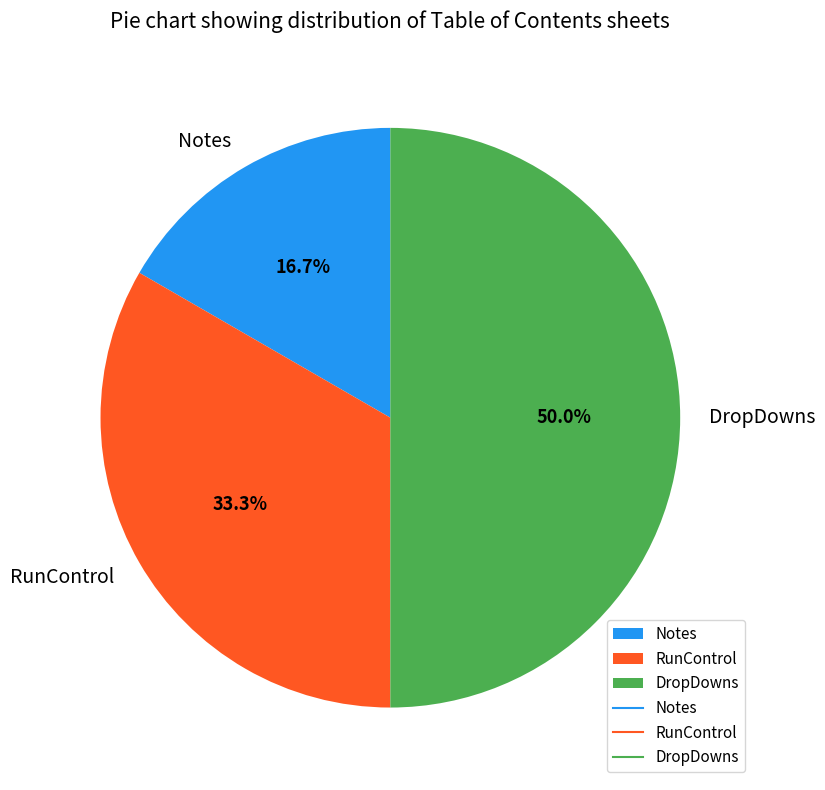

What is the total percentage of Notes and DropDowns?

66.7%